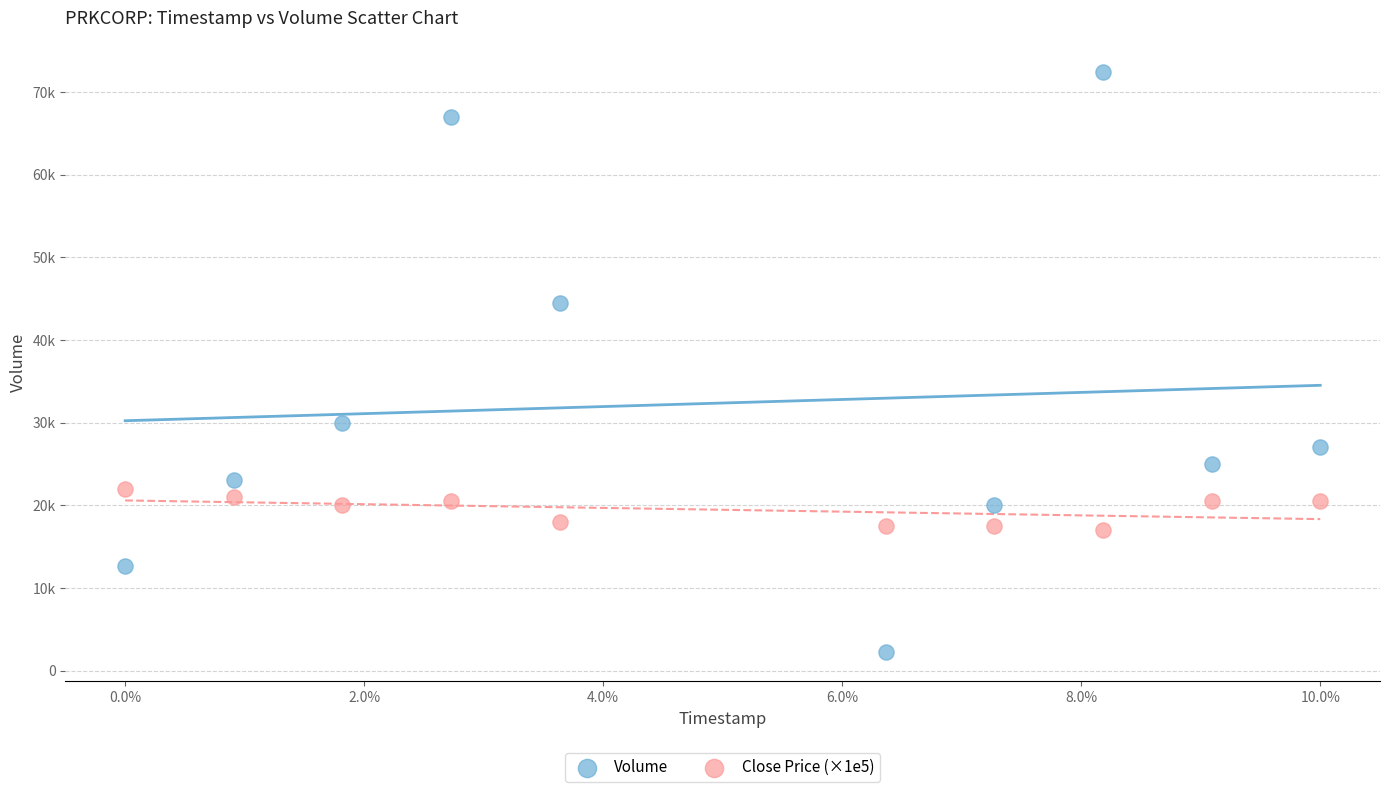

What are all the series names shown in the legend?

Volume, Close Price (×1e5)